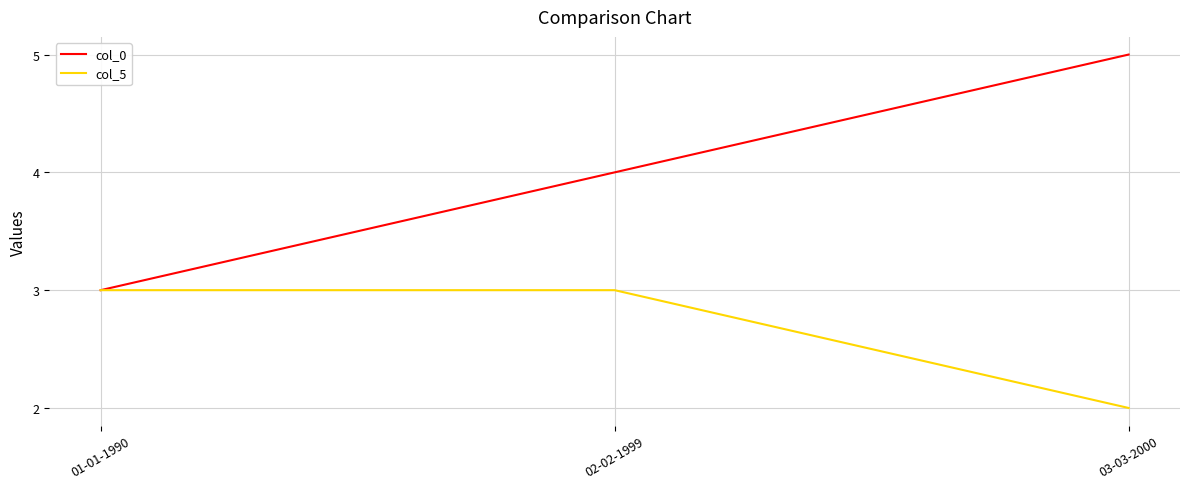

What is the total value across all series at 03-03-2000?

7